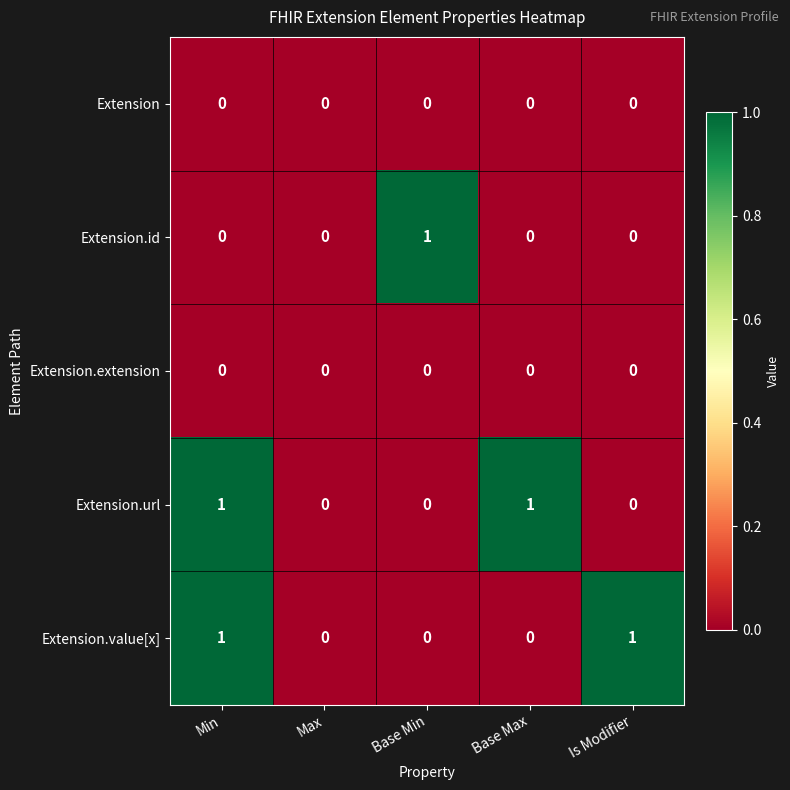

The value of Extension.id at Base Min is 0. True or false?

False